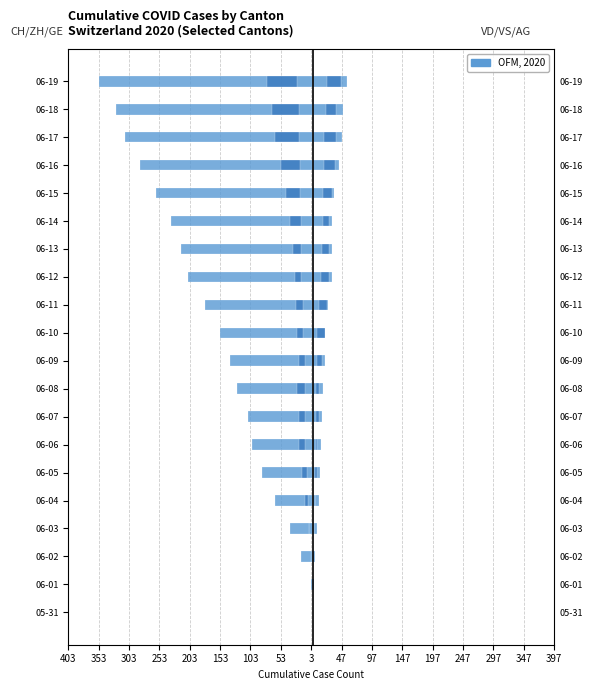

Is the value of VD (right) at 06-07 greater than the value of ZH (left) at 06-04?

Yes